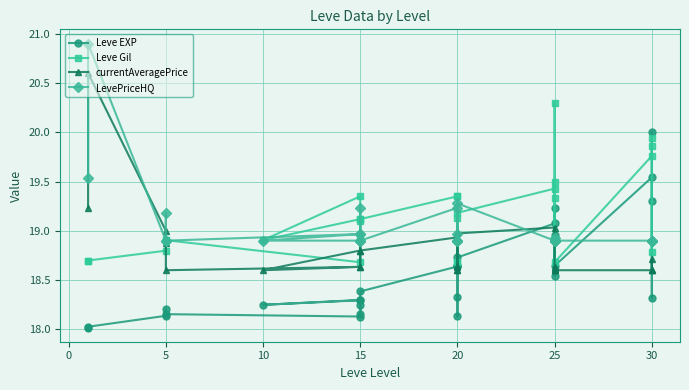

Between 30 and 25, which is larger?

30